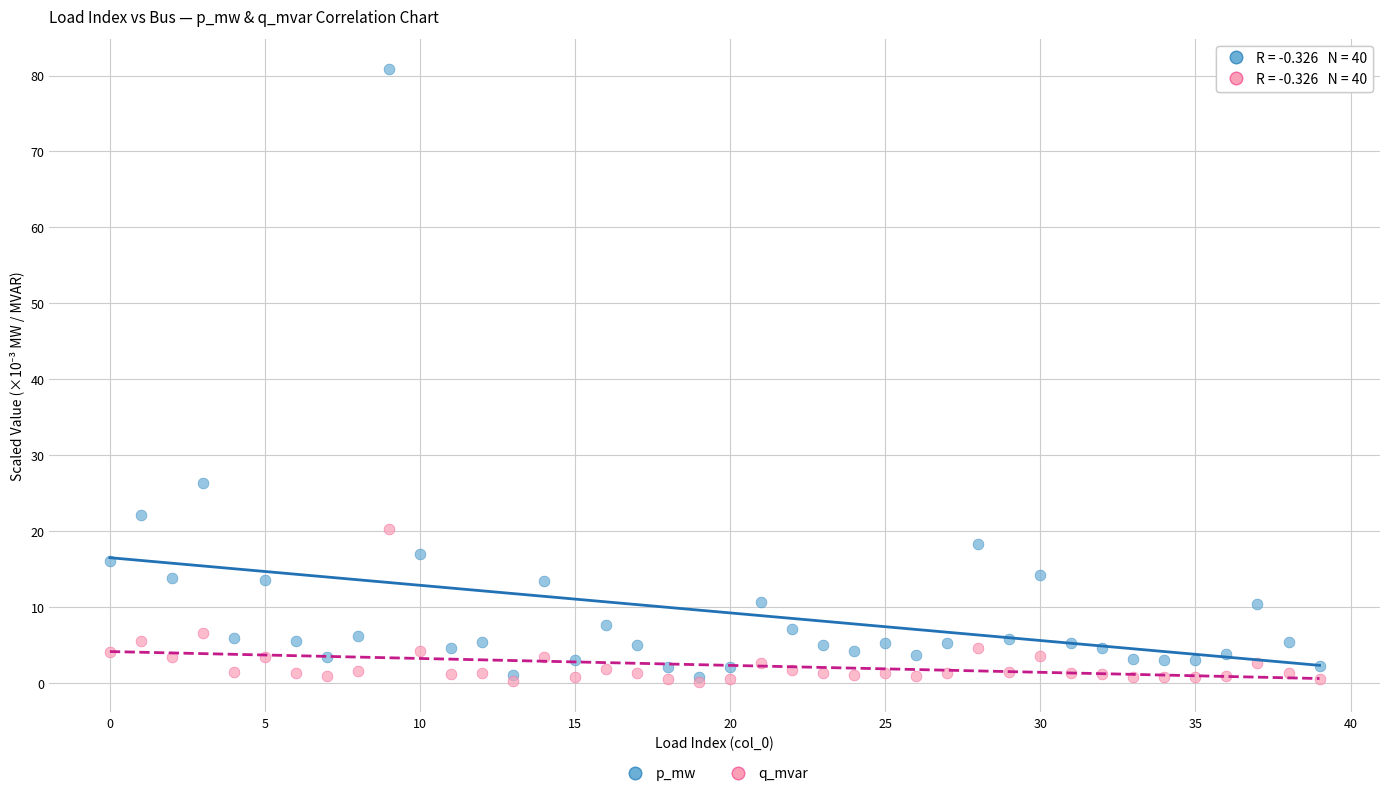

In the p_mw series, what Y value is closest to 40?

26.4